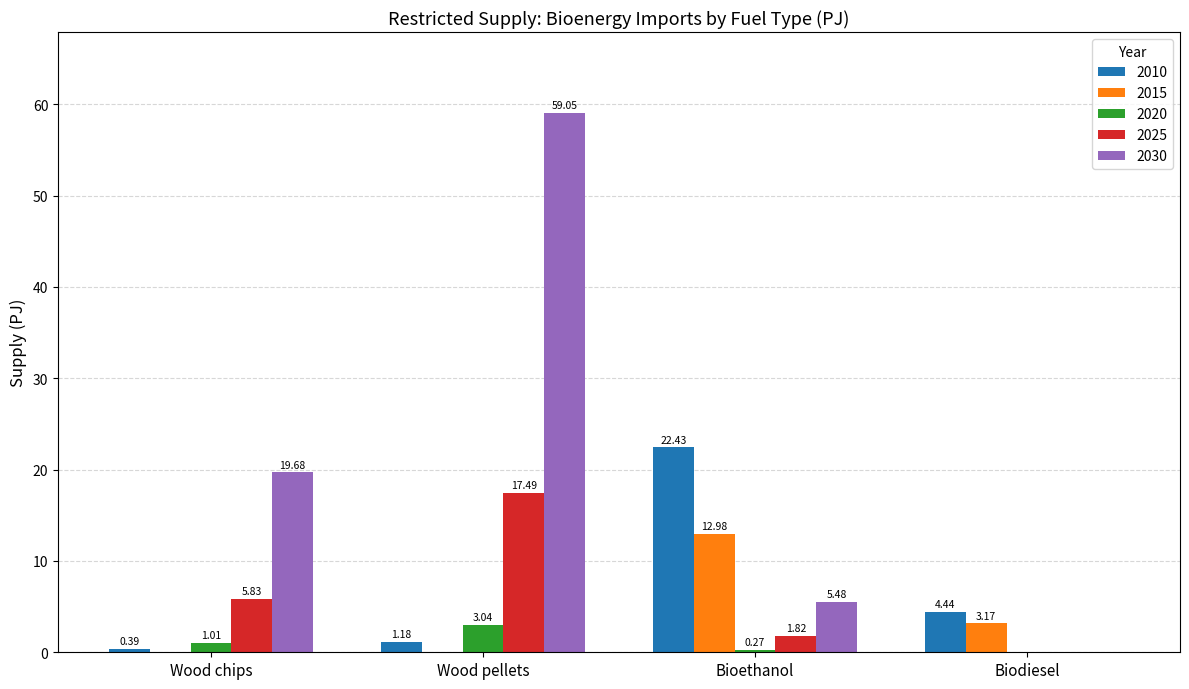

Where does the 2015 series first go above 3?

Bioethanol